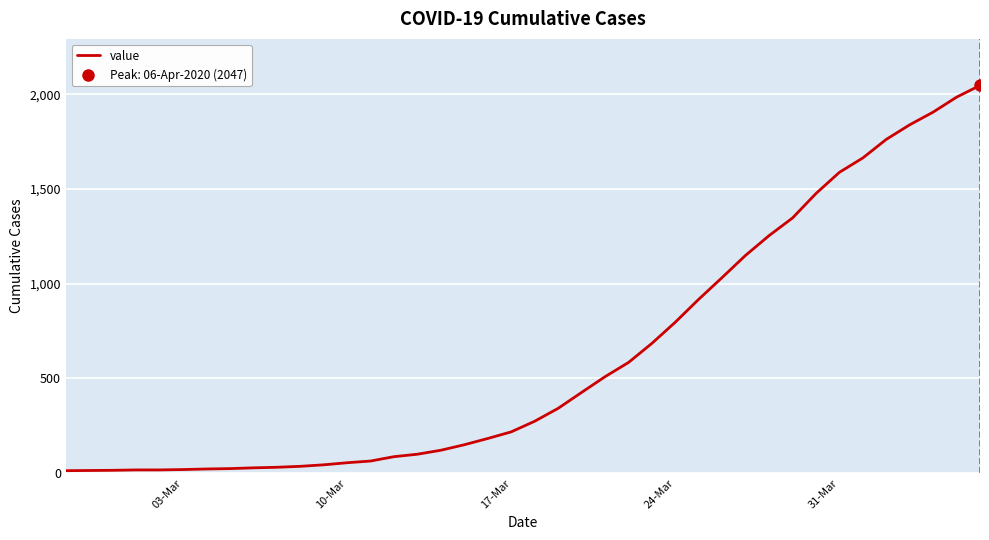

How many data points are above 274?

19